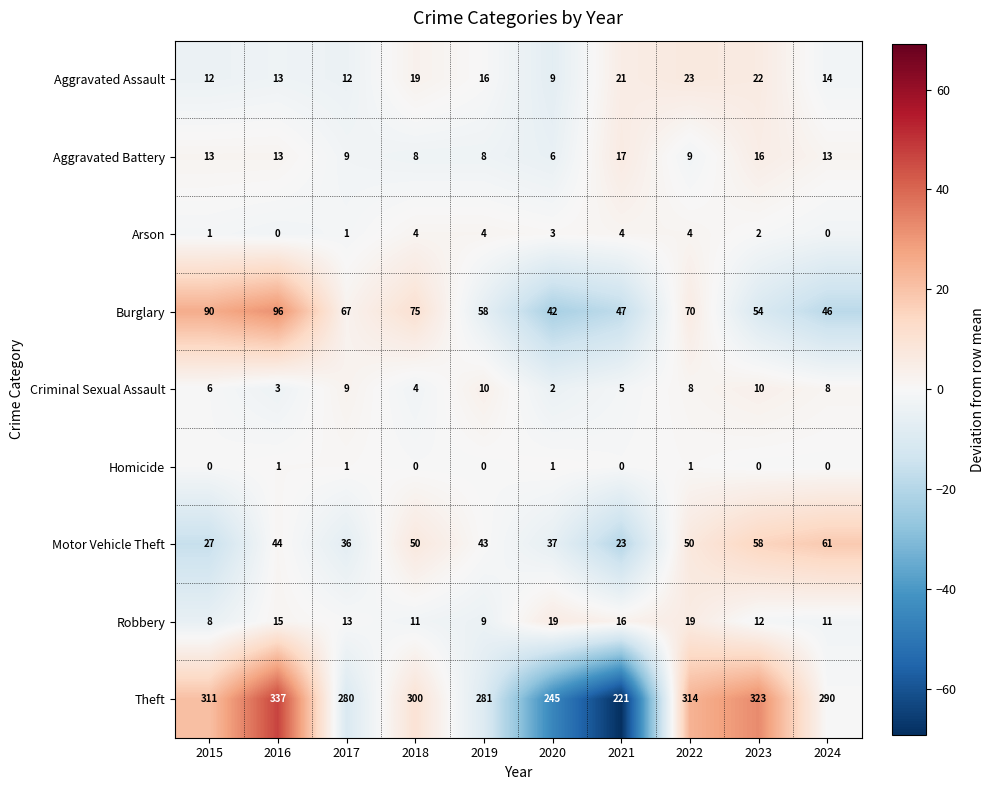

Rank the series by their maximum value, from lowest to highest.

Homicide, Arson, Criminal Sexual Assault, Aggravated Battery, Robbery, Aggravated Assault, Motor Vehicle Theft, Burglary, Theft